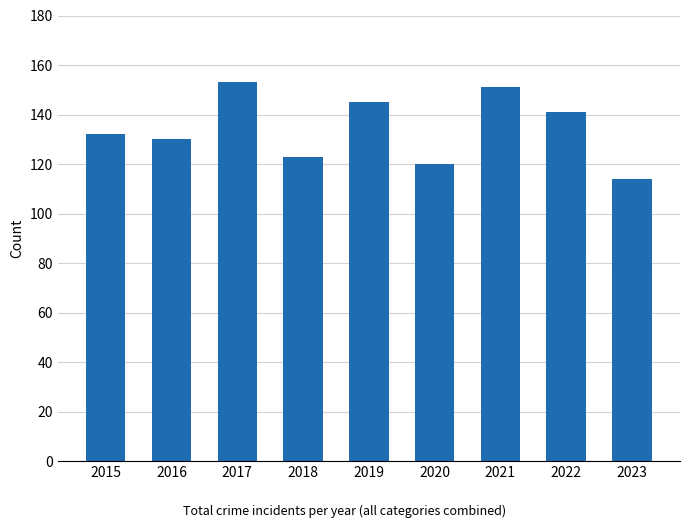

Rank the categories by value from highest to lowest.

2017, 2021, 2019, 2022, 2015, 2016, 2018, 2020, 2023